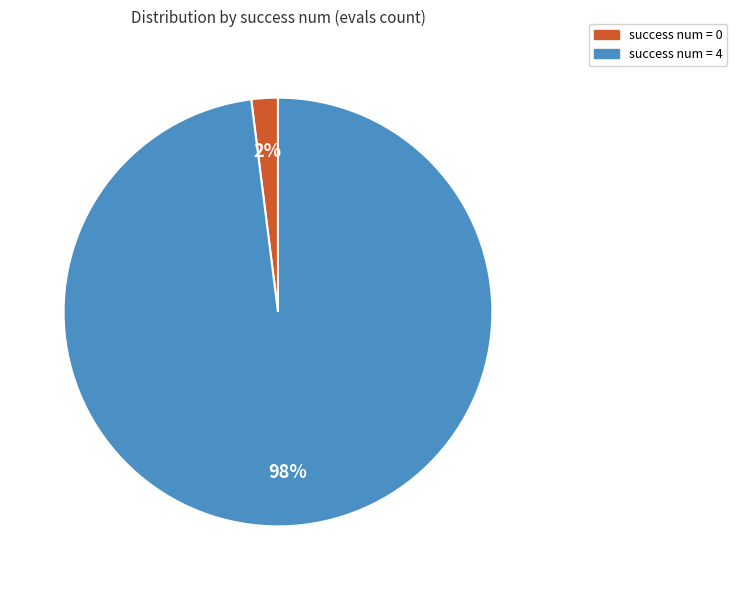

Is there a majority slice in this chart?

Yes